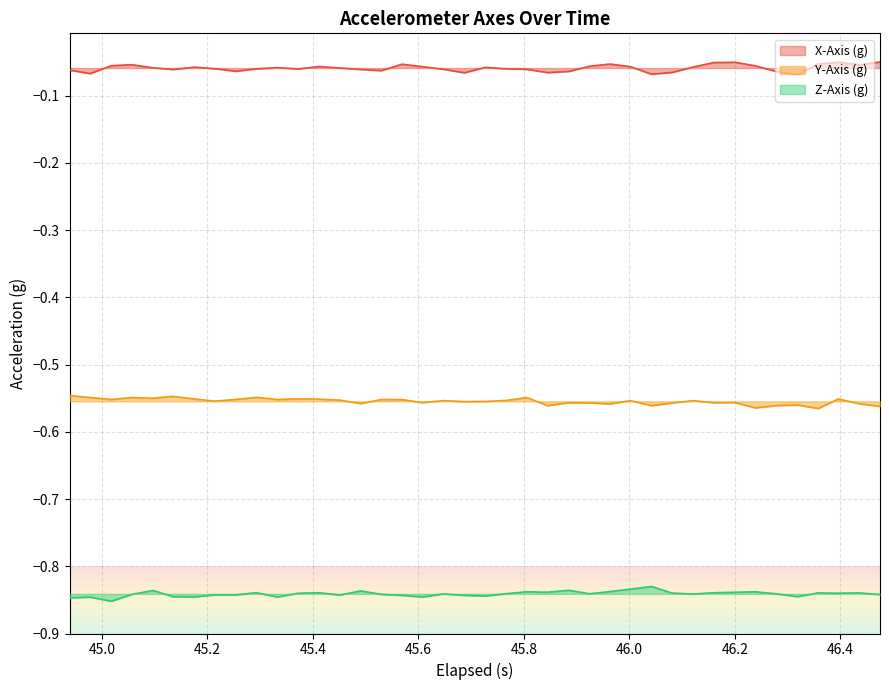

List the series in order of their overall mean, highest first.

X-Axis (g), Y-Axis (g), Z-Axis (g)